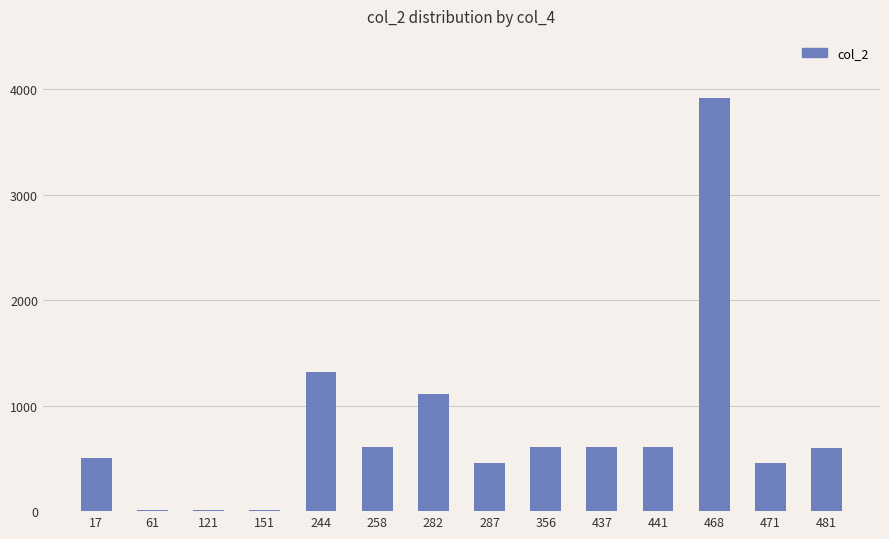

What is the change in value from 151 to 437?

+598